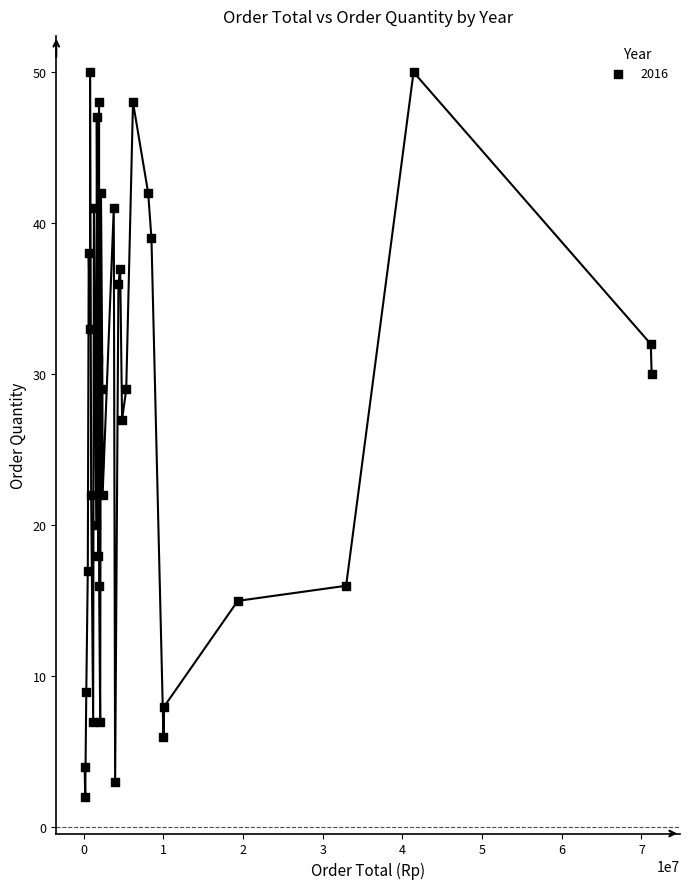

What Y value in the scatter plot is closest to 26?

27